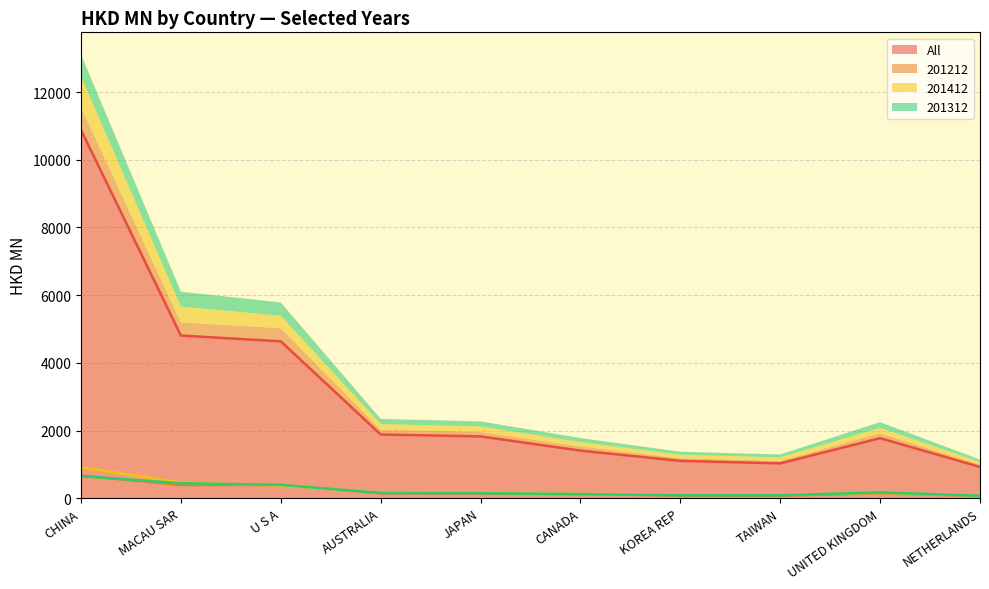

How many values in the 201312 (line) series are below 154?

5